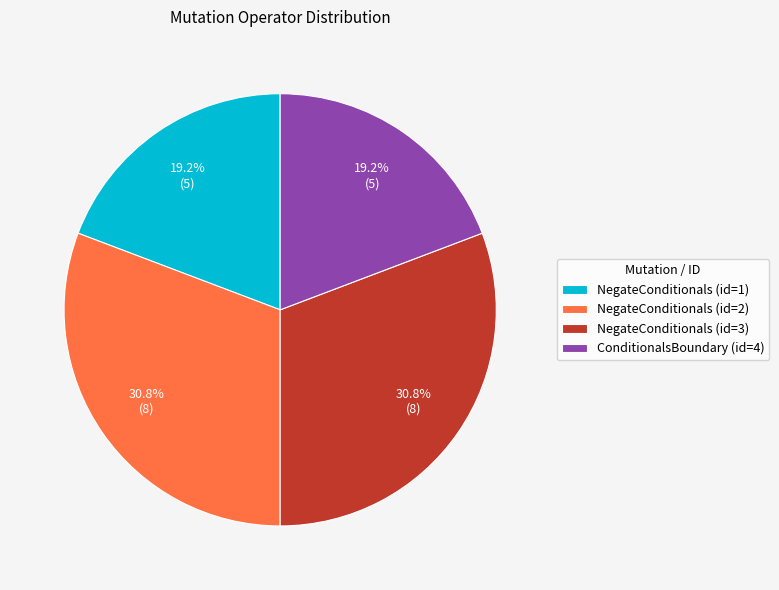

To the nearest percent, what is the average slice percentage?

25%